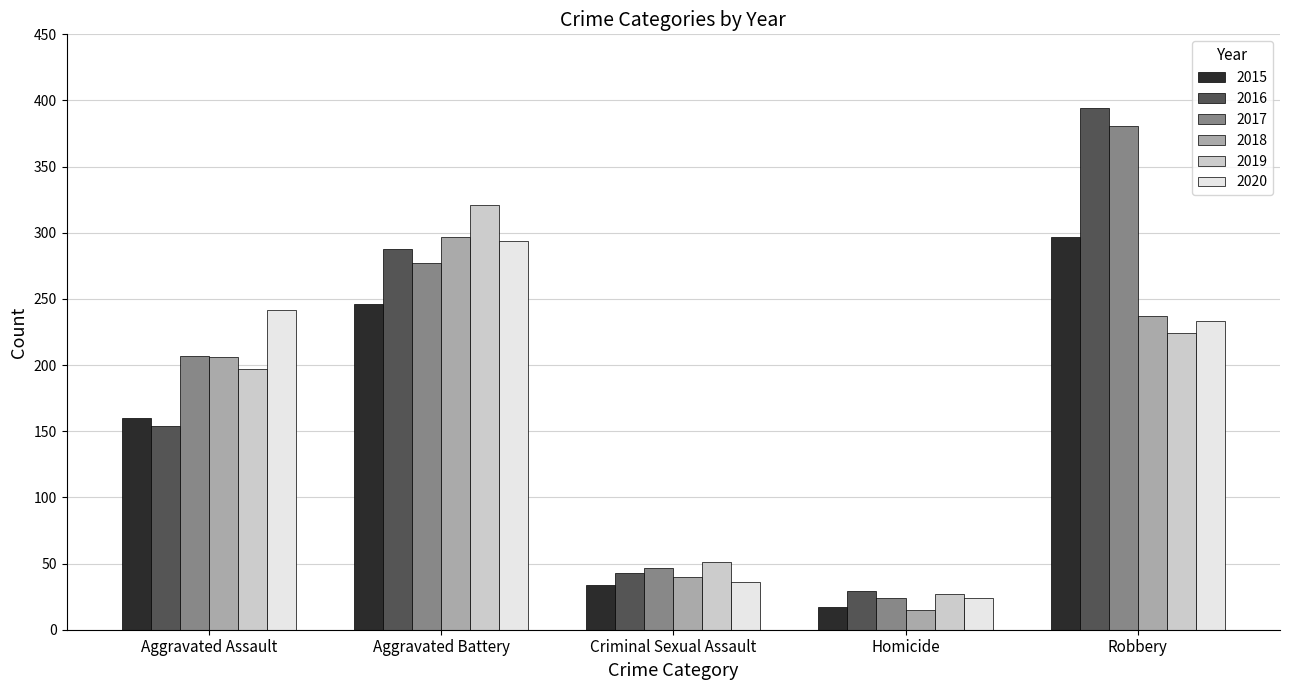

The 2019 series shows 195 at Aggravated Battery. True or false?

False